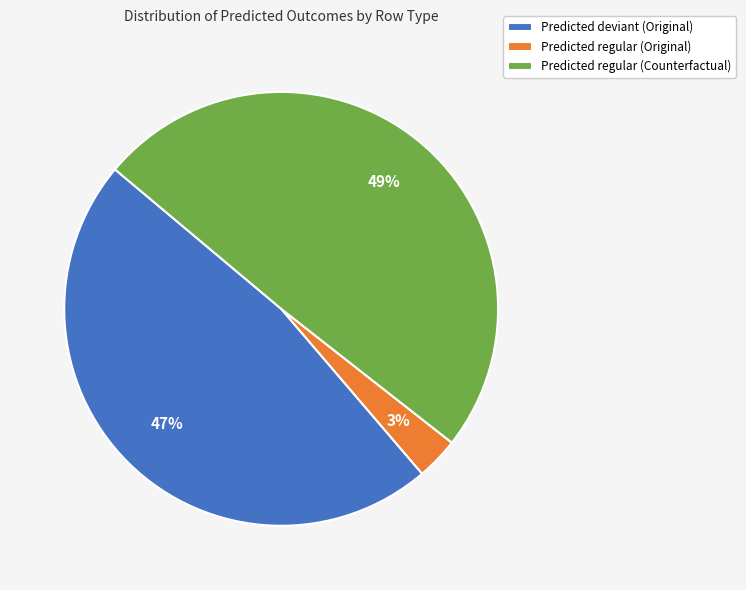

Do Predicted regular (Counterfactual) and Predicted regular (Original) together represent more than half of the pie?

Yes